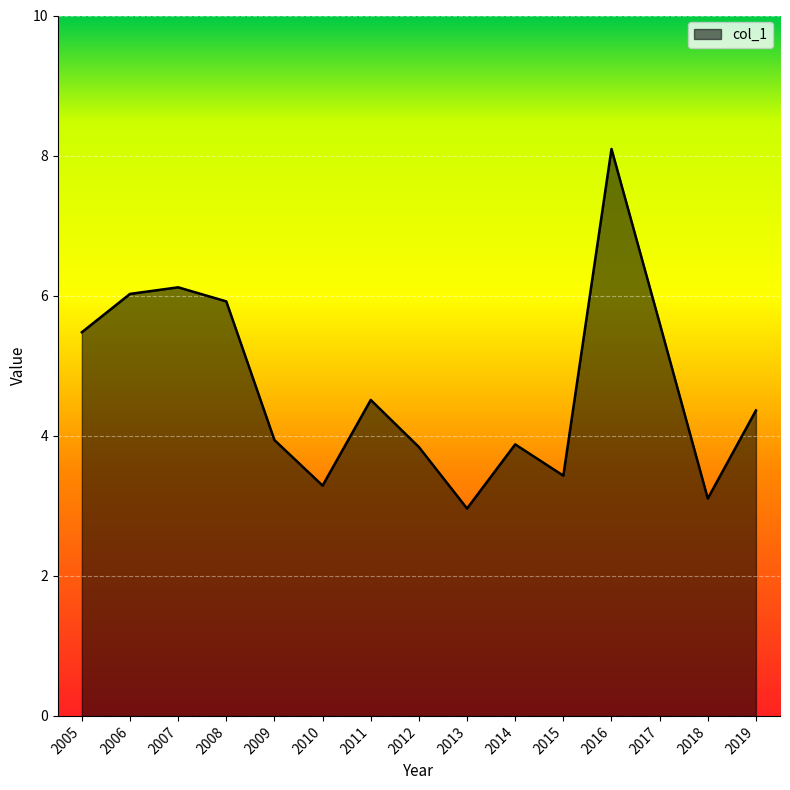

What is the sum of all values?

70.6